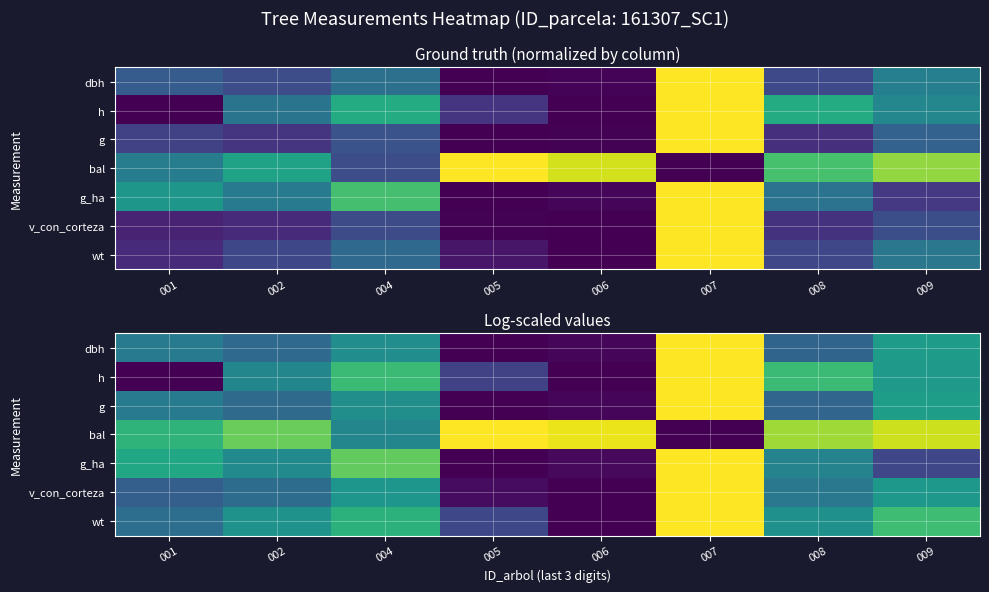

At how many categories does at least one series exceed 0?

8